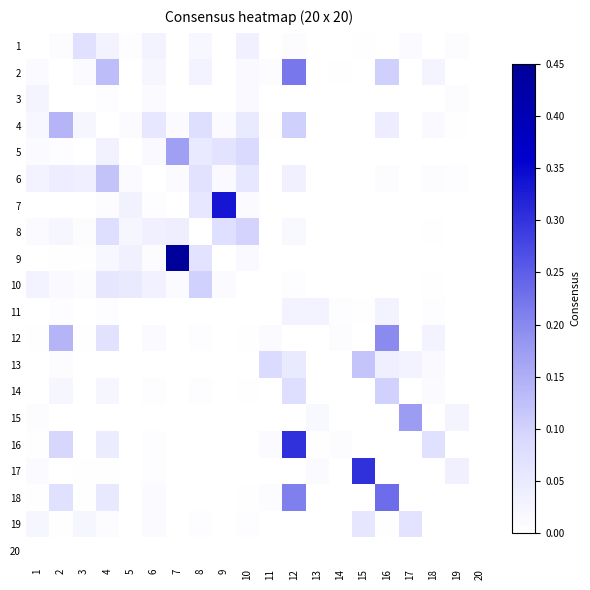

Reading left to right, list all the values displayed in this chart.

1: 1=0.0	2=0.0	3=0.1	4=0.0	5=0.0	6=0.0	7=0.0	8=0.0	9=0.0	10=0.0	11=0.0	12=0.0	13=0.0	14=0.0	15=0.0	16=0.0	17=0.0	18=0.0	19=0.0	20=0.0
2: 1=0.0	2=0.0	3=0.0	4=0.1	5=0.0	6=0.0	7=0.0	8=0.0	9=0.0	10=0.0	11=0.0	12=0.2	13=0.0	14=0.0	15=0.0	16=0.1	17=0.0	18=0.0	19=0.0	20=0.0
3: 1=0.0	2=0.0	3=0.0	4=0.0	5=0.0	6=0.0	7=0.0	8=0.0	9=0.0	10=0.0	11=0.0	12=0.0	13=0.0	14=0.0	15=0.0	16=0.0	17=0.0	18=0.0	19=0.0	20=0.0
4: 1=0.0	2=0.1	3=0.0	4=0.0	5=0.0	6=0.1	7=0.0	8=0.1	9=0.0	10=0.0	11=0.0	12=0.1	13=0.0	14=0.0	15=0.0	16=0.0	17=0.0	18=0.0	19=0.0	20=0.0
5: 1=0.0	2=0.0	3=0.0	4=0.0	5=0.0	6=0.0	7=0.2	8=0.1	9=0.1	10=0.1	11=0.0	12=0.0	13=0.0	14=0.0	15=0.0	16=0.0	17=0.0	18=0.0	19=0.0	20=0.0
6: 1=0.0	2=0.0	3=0.0	4=0.1	5=0.0	6=0.0	7=0.0	8=0.1	9=0.0	10=0.1	11=0.0	12=0.0	13=0.0	14=0.0	15=0.0	16=0.0	17=0.0	18=0.0	19=0.0	20=0.0
7: 1=0.0	2=0.0	3=0.0	4=0.0	5=0.0	6=0.0	7=0.0	8=0.1	9=0.3	10=0.0	11=0.0	12=0.0	13=0.0	14=0.0	15=0.0	16=0.0	17=0.0	18=0.0	19=0.0	20=0.0
8: 1=0.0	2=0.0	3=0.0	4=0.1	5=0.0	6=0.0	7=0.0	8=0.0	9=0.1	10=0.1	11=0.0	12=0.0	13=0.0	14=0.0	15=0.0	16=0.0	17=0.0	18=0.0	19=0.0	20=0.0
9: 1=0.0	2=0.0	3=0.0	4=0.0	5=0.0	6=0.0	7=0.4	8=0.1	9=0.0	10=0.0	11=0.0	12=0.0	13=0.0	14=0.0	15=0.0	16=0.0	17=0.0	18=0.0	19=0.0	20=0.0
10: 1=0.0	2=0.0	3=0.0	4=0.1	5=0.0	6=0.0	7=0.0	8=0.1	9=0.0	10=0.0	11=0.0	12=0.0	13=0.0	14=0.0	15=0.0	16=0.0	17=0.0	18=0.0	19=0.0	20=0.0
11: 1=0.0	2=0.0	3=0.0	4=0.0	5=0.0	6=0.0	7=0.0	8=0.0	9=0.0	10=0.0	11=0.0	12=0.0	13=0.0	14=0.0	15=0.0	16=0.0	17=0.0	18=0.0	19=0.0	20=0.0
12: 1=0.0	2=0.1	3=0.0	4=0.1	5=0.0	6=0.0	7=0.0	8=0.0	9=0.0	10=0.0	11=0.0	12=0.0	13=0.0	14=0.0	15=0.0	16=0.2	17=0.0	18=0.0	19=0.0	20=0.0
13: 1=0.0	2=0.0	3=0.0	4=0.0	5=0.0	6=0.0	7=0.0	8=0.0	9=0.0	10=0.0	11=0.1	12=0.1	13=0.0	14=0.0	15=0.1	16=0.0	17=0.0	18=0.0	19=0.0	20=0.0
14: 1=0.0	2=0.0	3=0.0	4=0.0	5=0.0	6=0.0	7=0.0	8=0.0	9=0.0	10=0.0	11=0.0	12=0.1	13=0.0	14=0.0	15=0.0	16=0.1	17=0.0	18=0.0	19=0.0	20=0.0
15: 1=0.0	2=0.0	3=0.0	4=0.0	5=0.0	6=0.0	7=0.0	8=0.0	9=0.0	10=0.0	11=0.0	12=0.0	13=0.0	14=0.0	15=0.0	16=0.0	17=0.2	18=0.0	19=0.0	20=0.0
16: 1=0.0	2=0.1	3=0.0	4=0.0	5=0.0	6=0.0	7=0.0	8=0.0	9=0.0	10=0.0	11=0.0	12=0.3	13=0.0	14=0.0	15=0.0	16=0.0	17=0.0	18=0.1	19=0.0	20=0.0
17: 1=0.0	2=0.0	3=0.0	4=0.0	5=0.0	6=0.0	7=0.0	8=0.0	9=0.0	10=0.0	11=0.0	12=0.0	13=0.0	14=0.0	15=0.3	16=0.0	17=0.0	18=0.0	19=0.0	20=0.0
18: 1=0.0	2=0.1	3=0.0	4=0.1	5=0.0	6=0.0	7=0.0	8=0.0	9=0.0	10=0.0	11=0.0	12=0.2	13=0.0	14=0.0	15=0.0	16=0.2	17=0.0	18=0.0	19=0.0	20=0.0
19: 1=0.0	2=0.0	3=0.0	4=0.0	5=0.0	6=0.0	7=0.0	8=0.0	9=0.0	10=0.0	11=0.0	12=0.0	13=0.0	14=0.0	15=0.1	16=0.0	17=0.1	18=0.0	19=0.0	20=0.0
20: 1=0.0	2=0.0	3=0.0	4=0.0	5=0.0	6=0.0	7=0.0	8=0.0	9=0.0	10=0.0	11=0.0	12=0.0	13=0.0	14=0.0	15=0.0	16=0.0	17=0.0	18=0.0	19=0.0	20=0.0